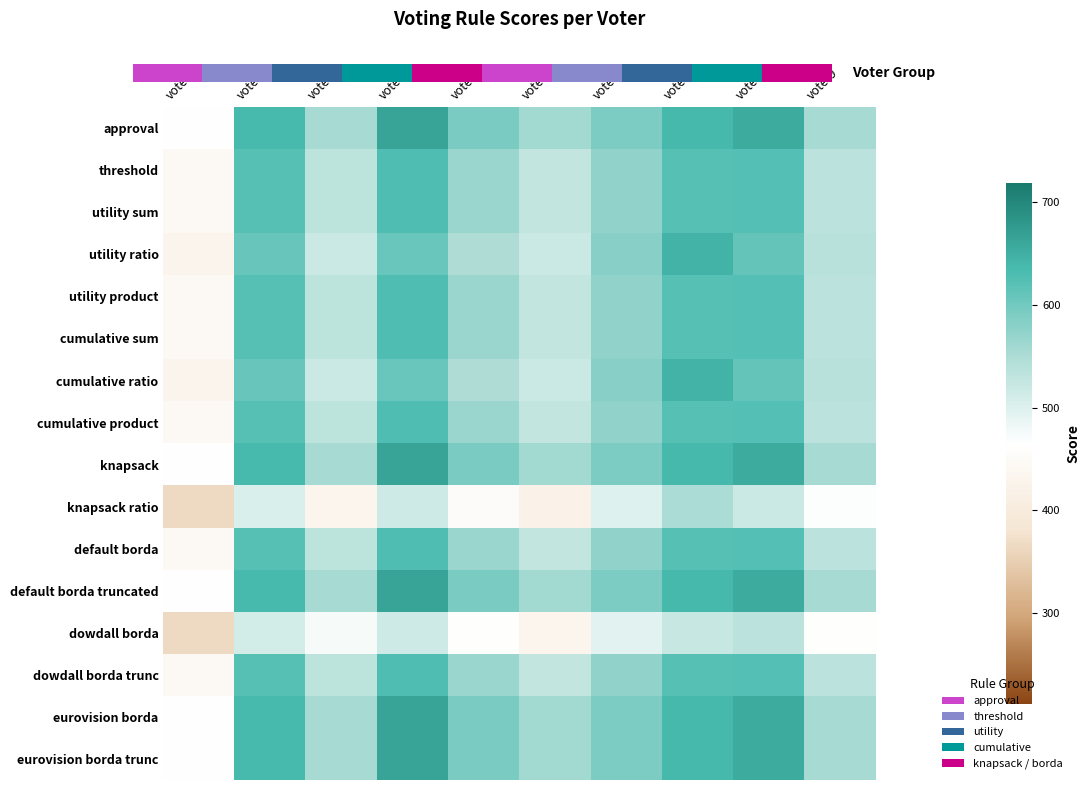

Rank the series by their maximum value, from lowest to highest.

dowdall borda, knapsack ratio, threshold, utility sum, utility product, cumulative sum, cumulative product, default borda, dowdall borda trunc, utility ratio, cumulative ratio, approval, knapsack, default borda truncated, eurovision borda, eurovision borda trunc